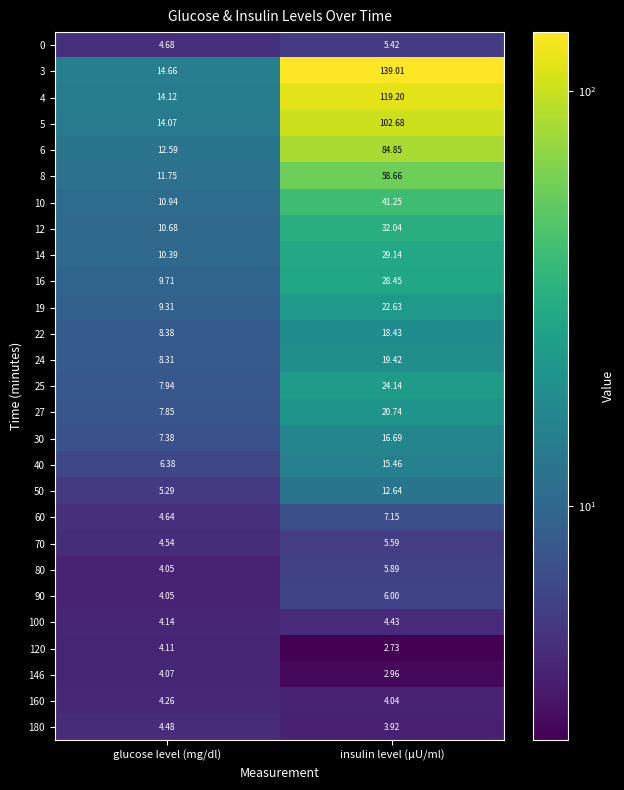

At which category is the sum across all series the highest?

insulin level (μU/ml)